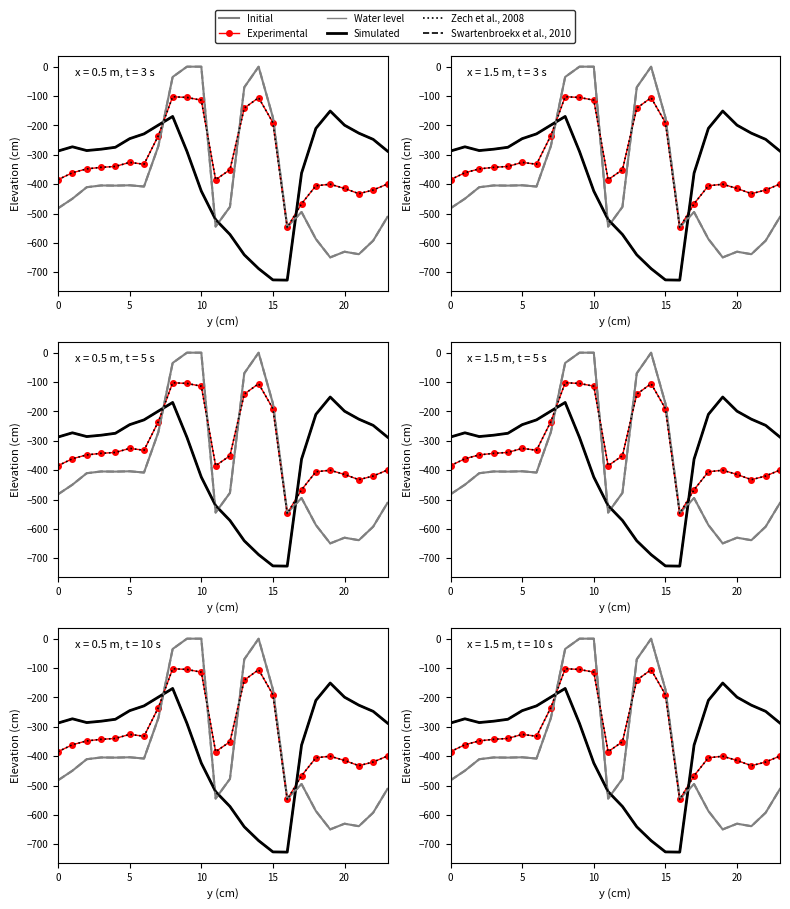

At which category is the sum across all series the highest?

8